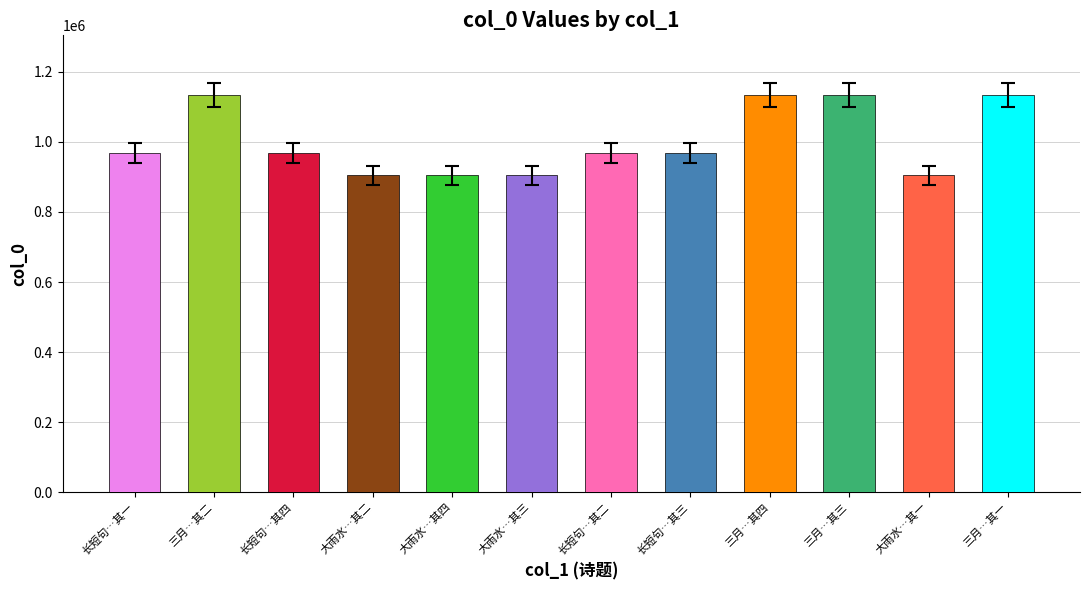

What is the average value?

1002250